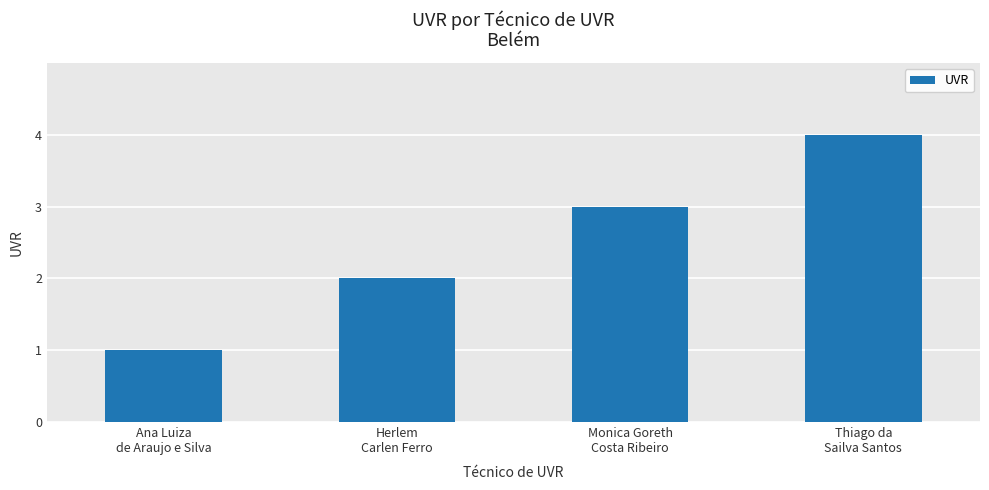

What is the smallest value displayed?

1